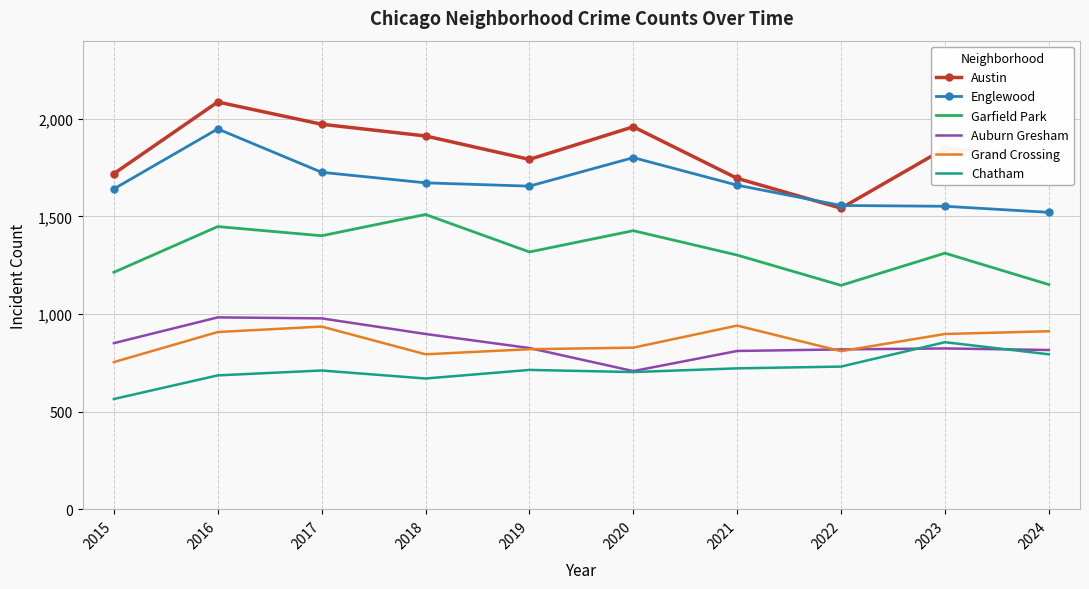

What is the total value across all series at 2019?

7125